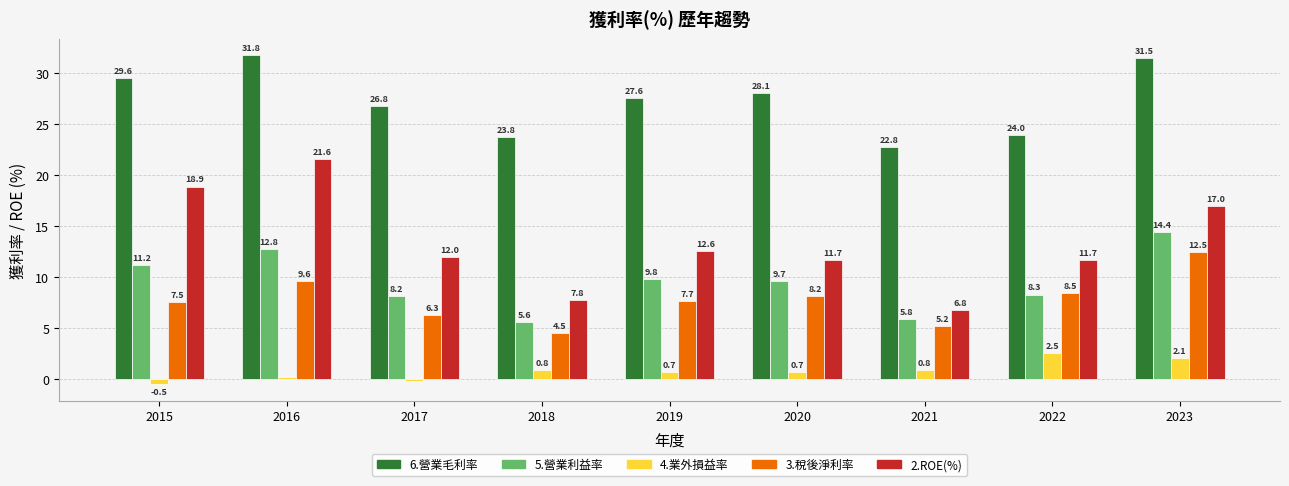

How many values in 4.業外損益率 are below zero?

2